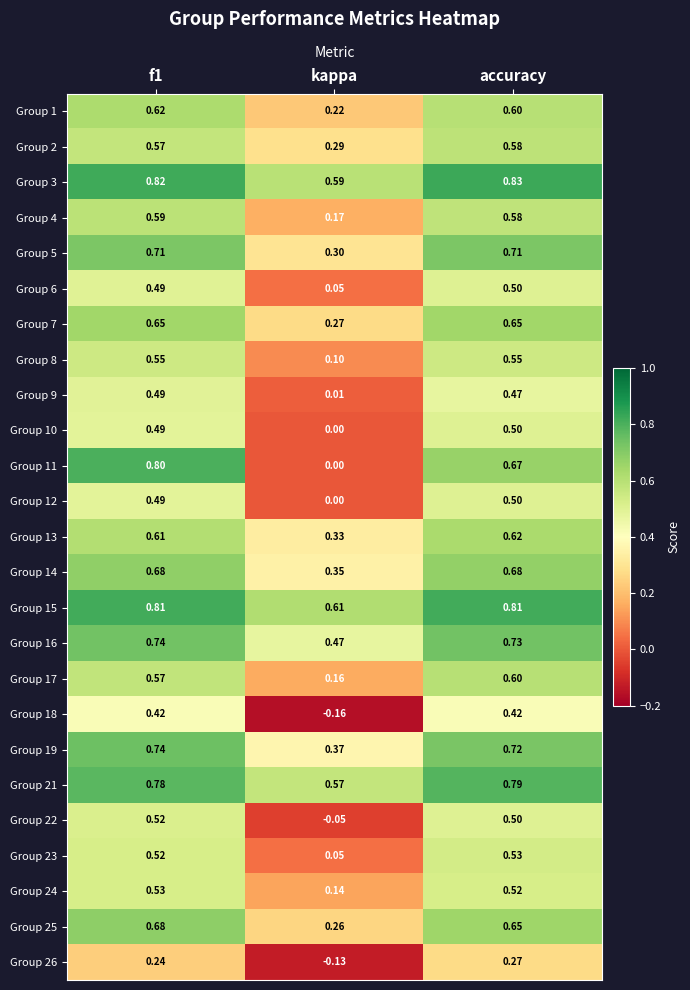

Which category has the highest value across all series?

accuracy